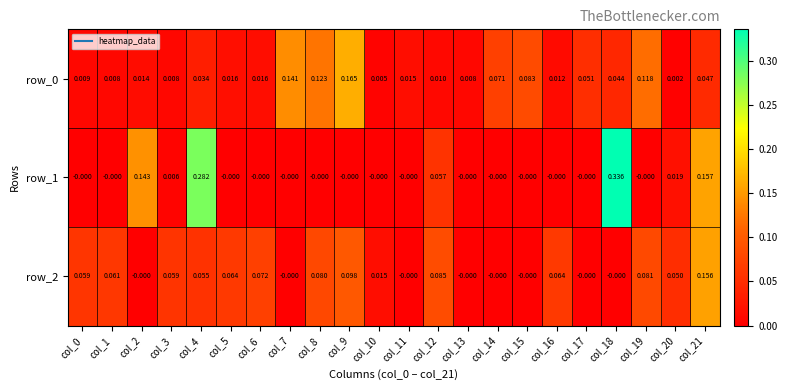

What is the sum of all row_1 values?

1.0